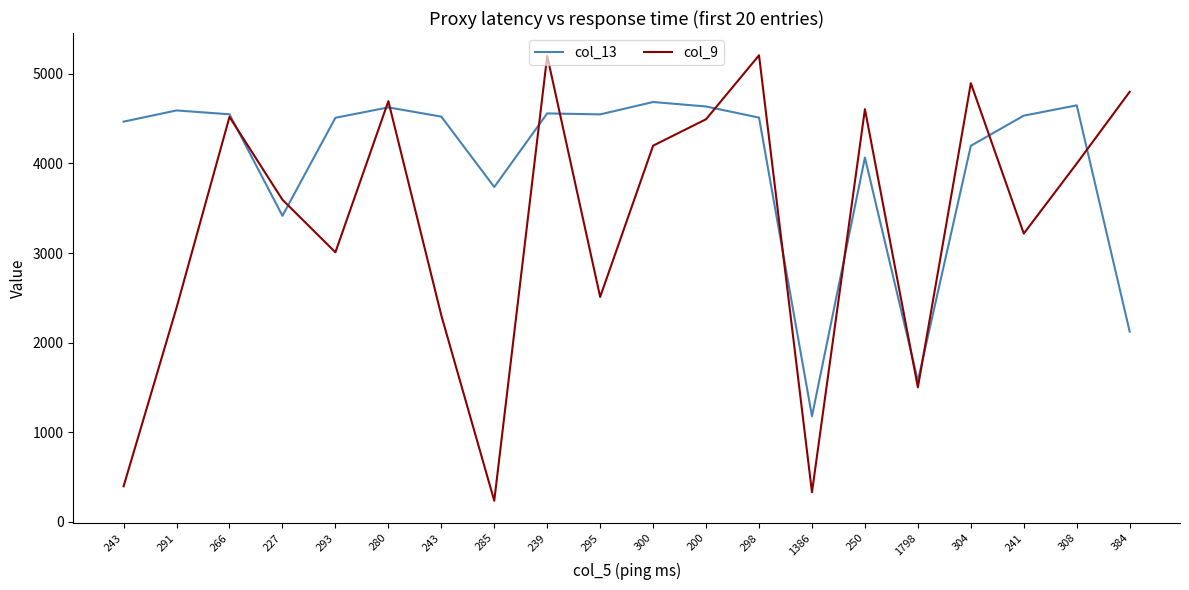

Does the chart have visible grid lines?

No